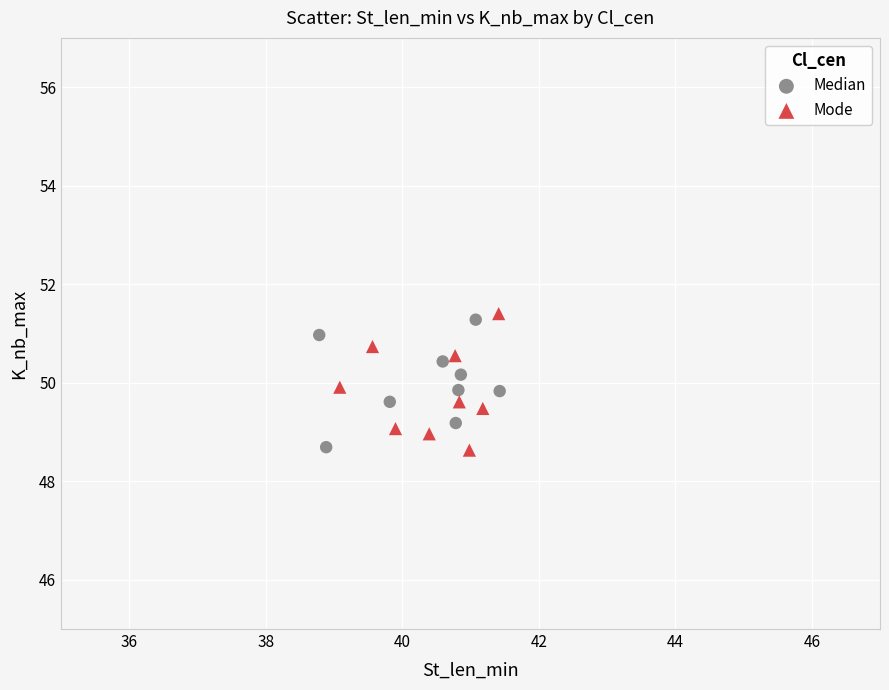

What are all the series names shown in the legend?

Median, Mode